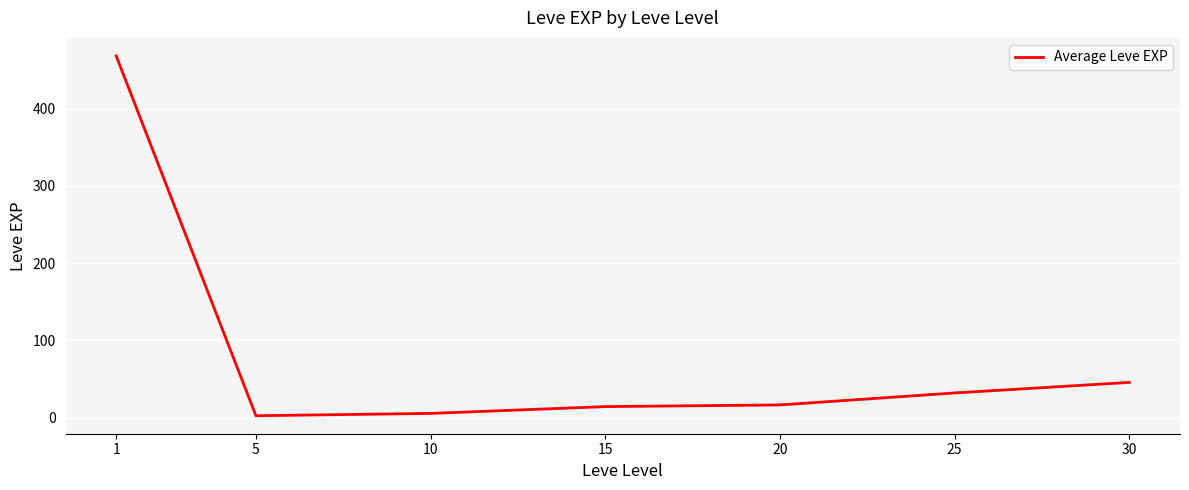

True or false: the data has more than 2 interior local peaks.

False